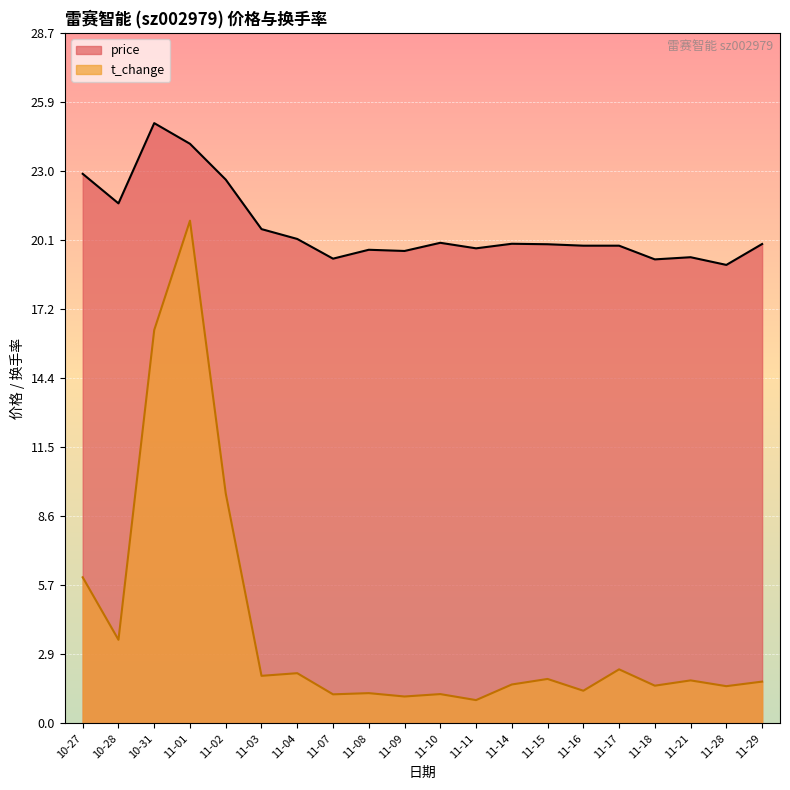

Reading right to left, what are all the values shown in this chart?

price: 19.9	19.1	19.4	19.3	19.9	19.9	19.9	20.0	19.8	20.0	19.7	19.7	19.3	20.2	20.6	22.6	24.1	25.0	21.6	22.9
t_change: 1.7	1.6	1.8	1.6	2.2	1.4	1.9	1.6	1.0	1.2	1.1	1.3	1.2	2.1	2.0	9.6	20.9	16.4	3.5	6.1